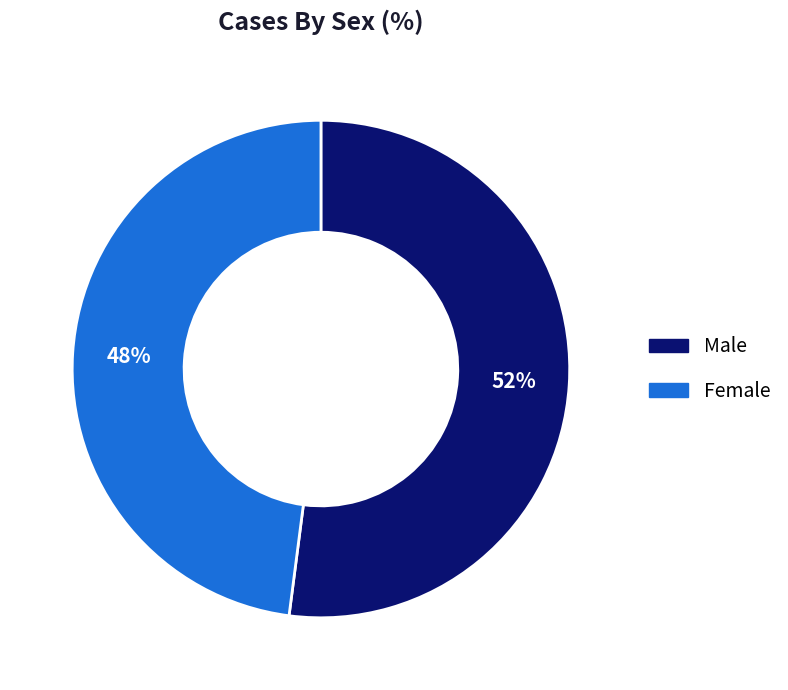

Count the number of slices in the pie.

2